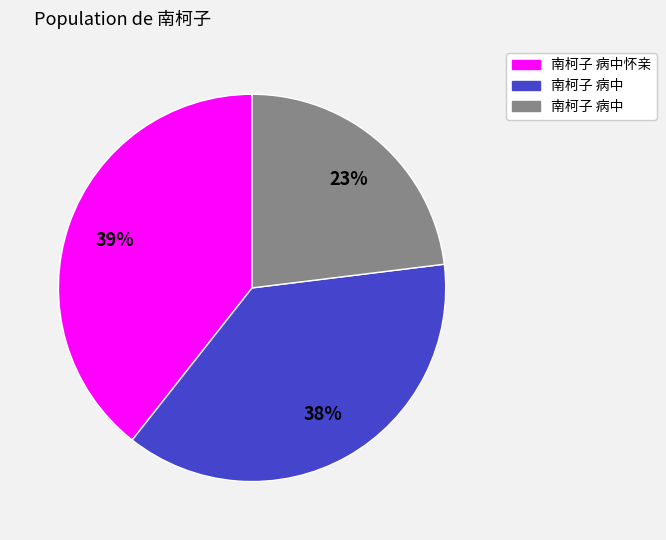

Is there a majority slice in this chart?

No